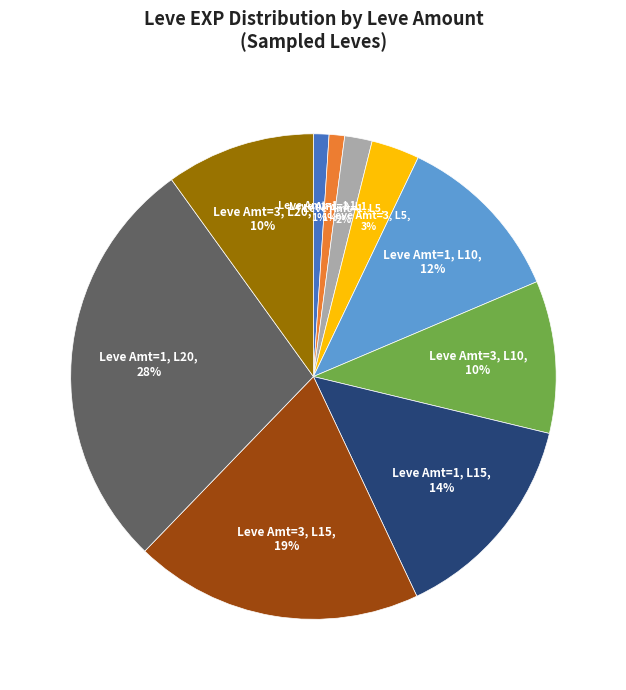

How many slices are in this pie chart?

10